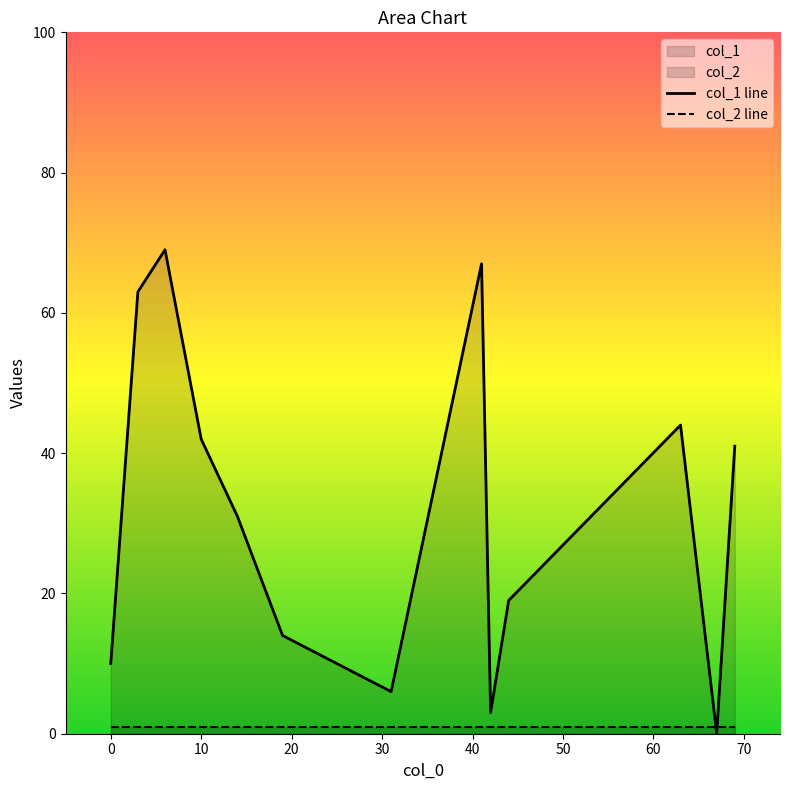

True or false: col_1 line and col_2 line cross at least once.

True